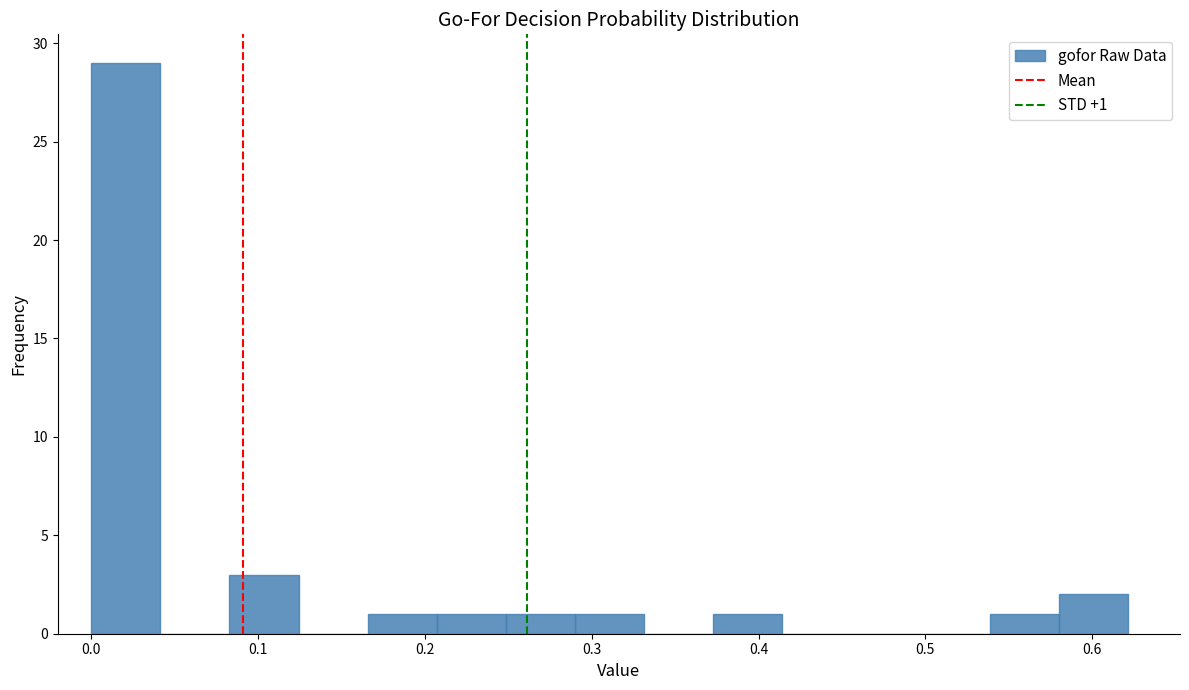

Which range on the x-axis has the tallest bar?

0.00 to 0.04